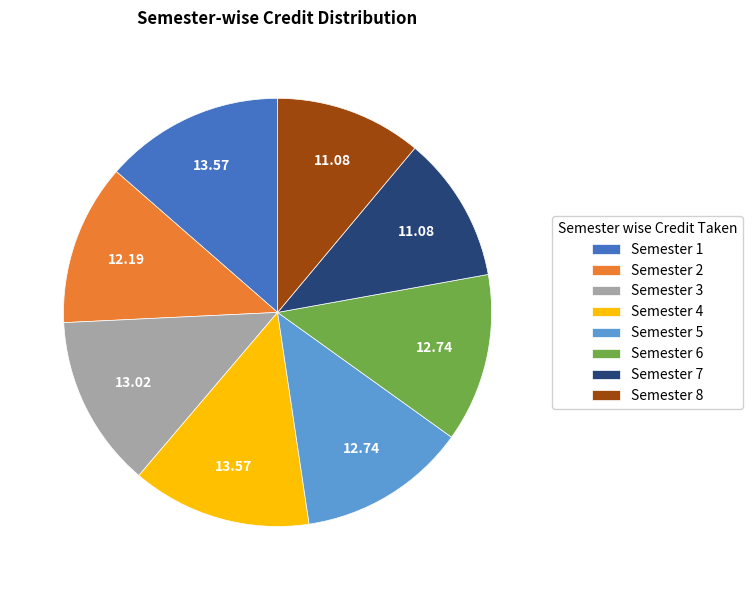

Is the sum of Semester 8 and Semester 1 greater than half?

No